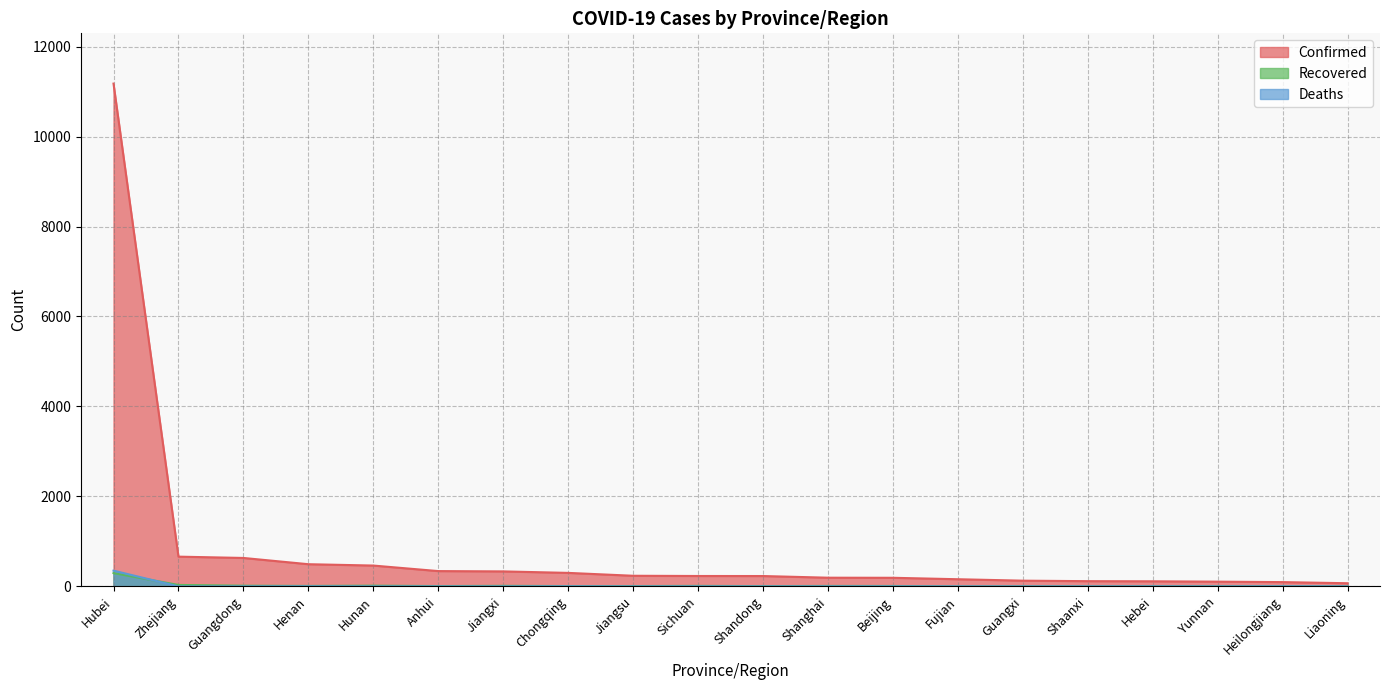

List the labels in order of Deaths value, largest first.

Hubei, Henan, Chongqing, Heilongjiang, Sichuan, Shanghai, Beijing, Hebei, Zhejiang, Guangdong, Hunan, Anhui, Jiangxi, Jiangsu, Shandong, Fujian, Guangxi, Shaanxi, Yunnan, Liaoning